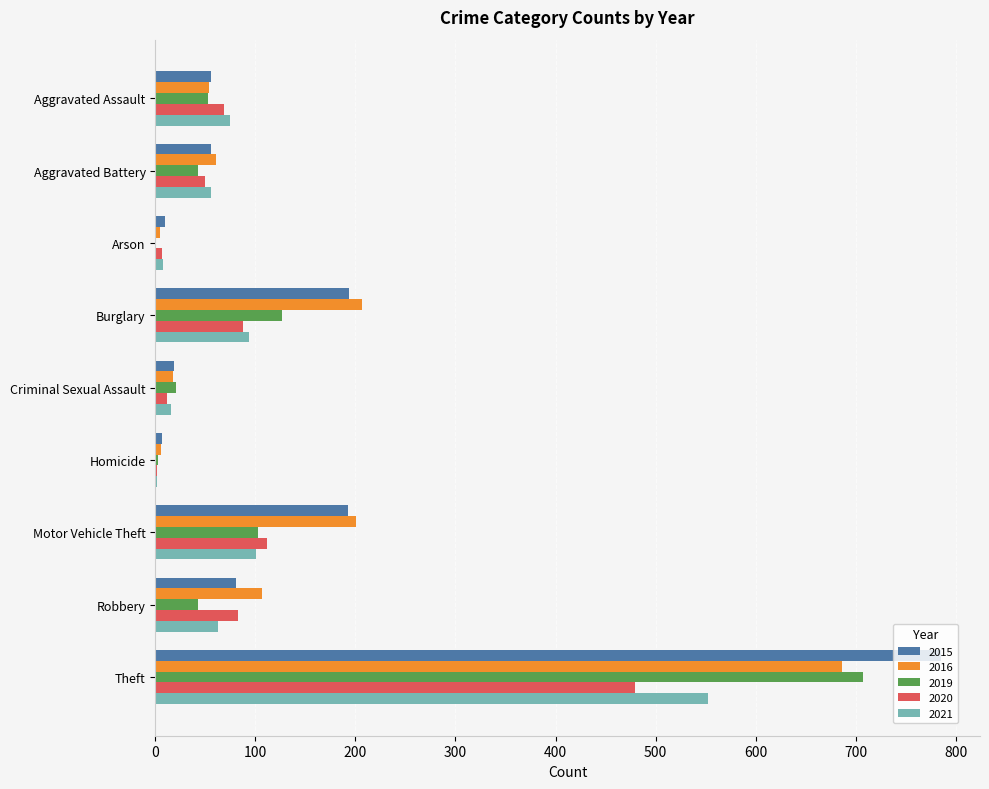

What is the maximum value for 2019?

707